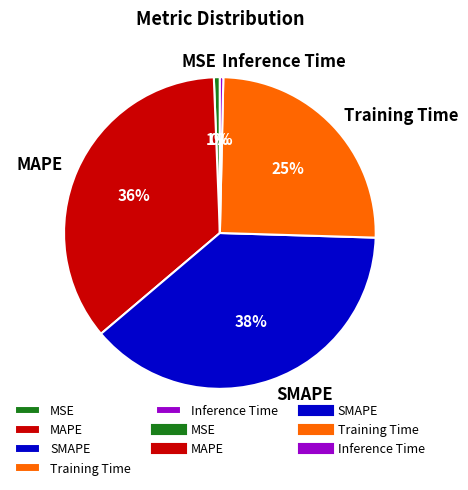

What percentage is the MAPE slice, to the nearest percent?

36%